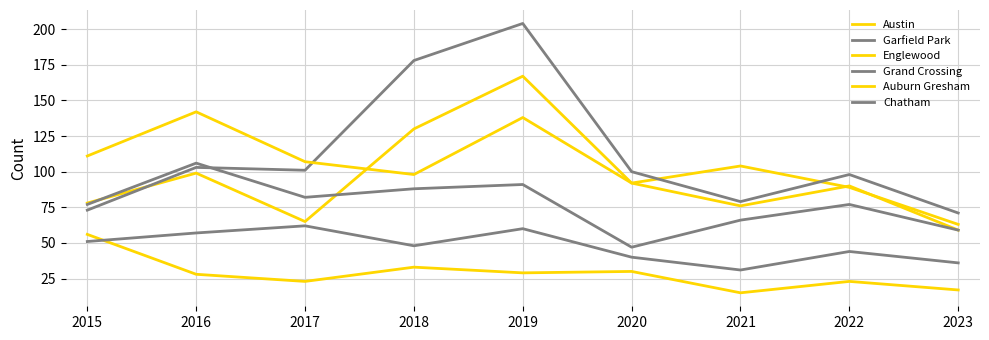

How many lines are shown in the chart?

6